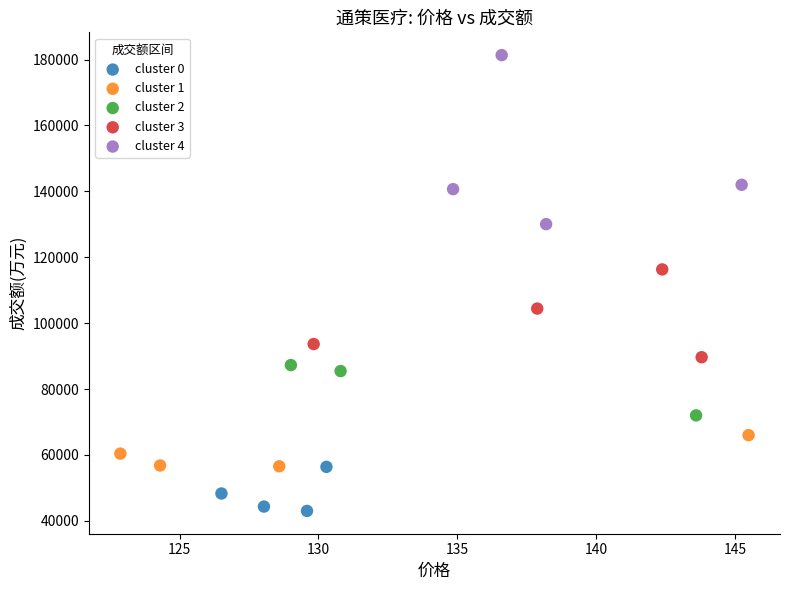

Which series has the largest Y range (max minus min)?

cluster 4